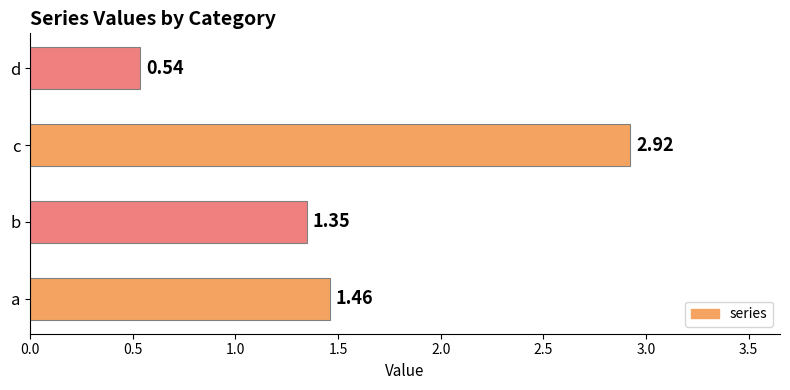

Where is the data nearest to the value 1?

b